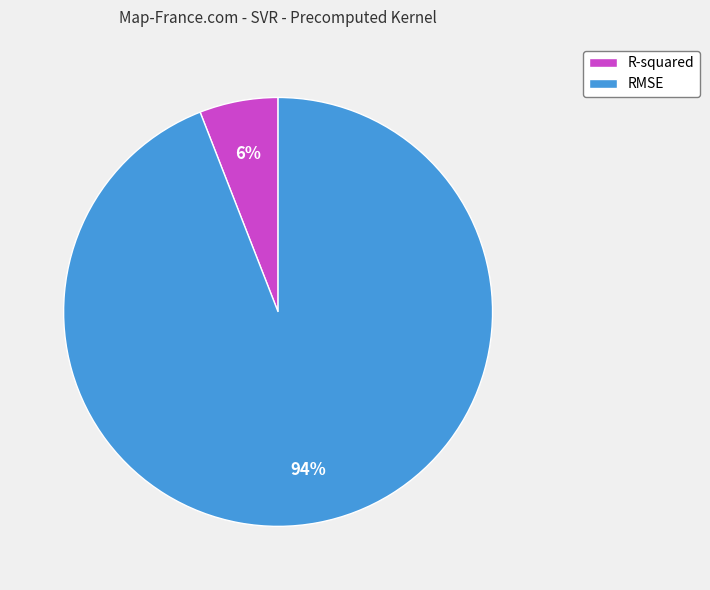

Between R-squared and RMSE, which is larger?

RMSE